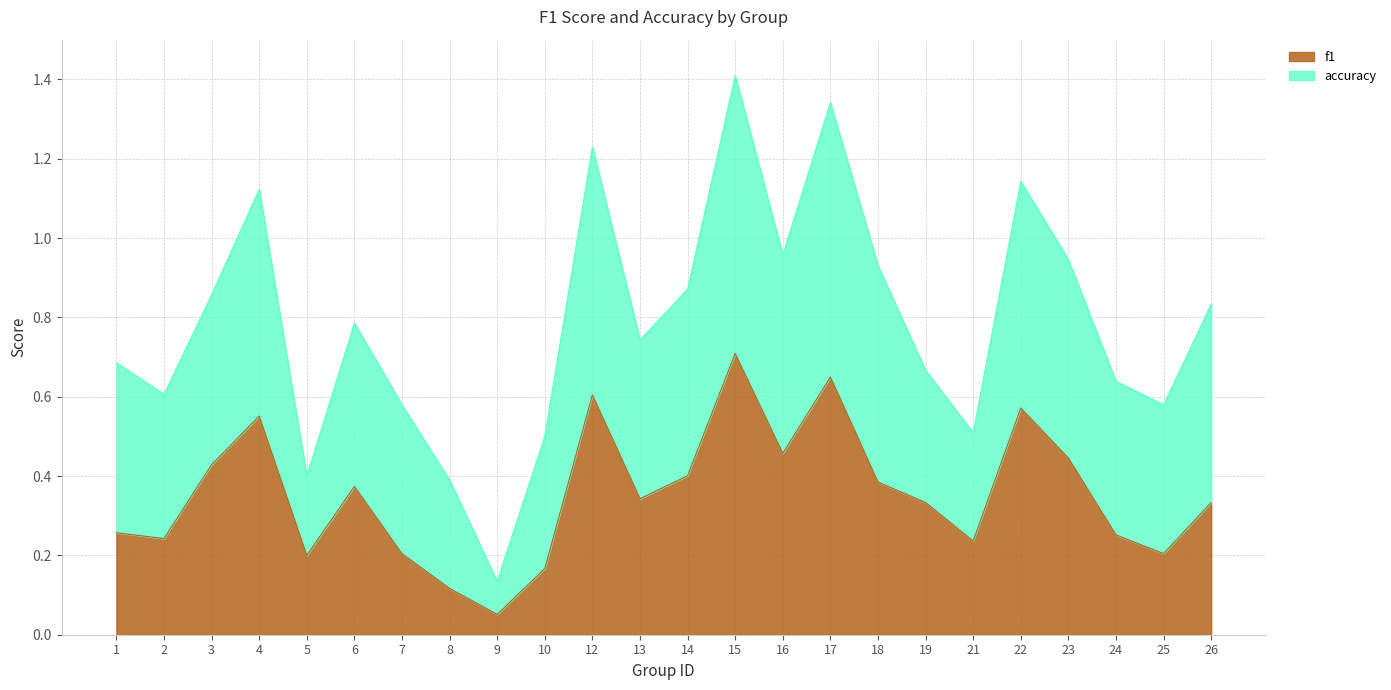

The value at 8 is 0.1. True or false?

False